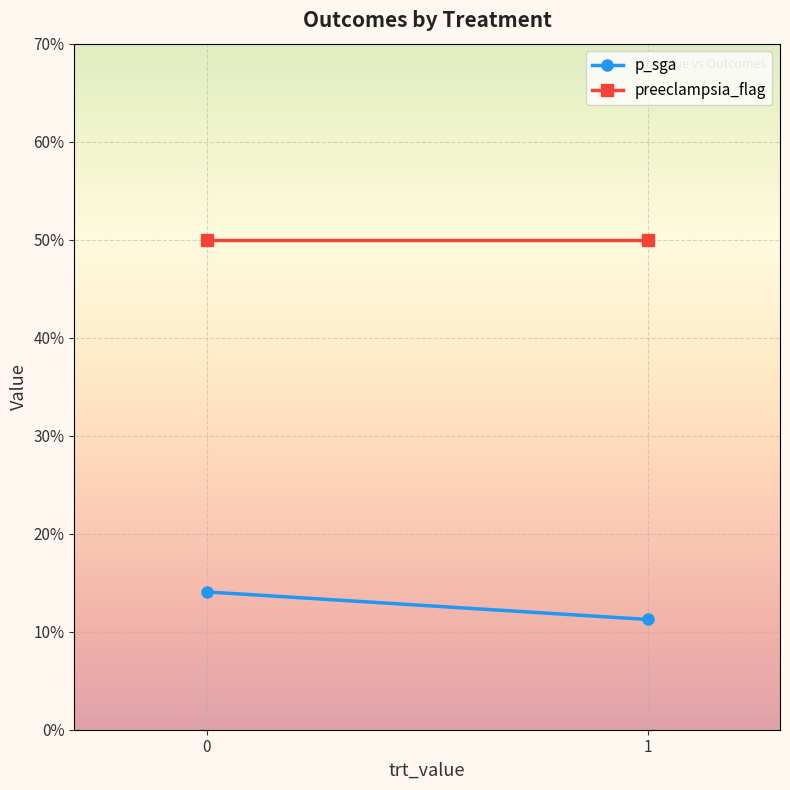

The p_sga series shows 0.0 at 0. True or false?

False